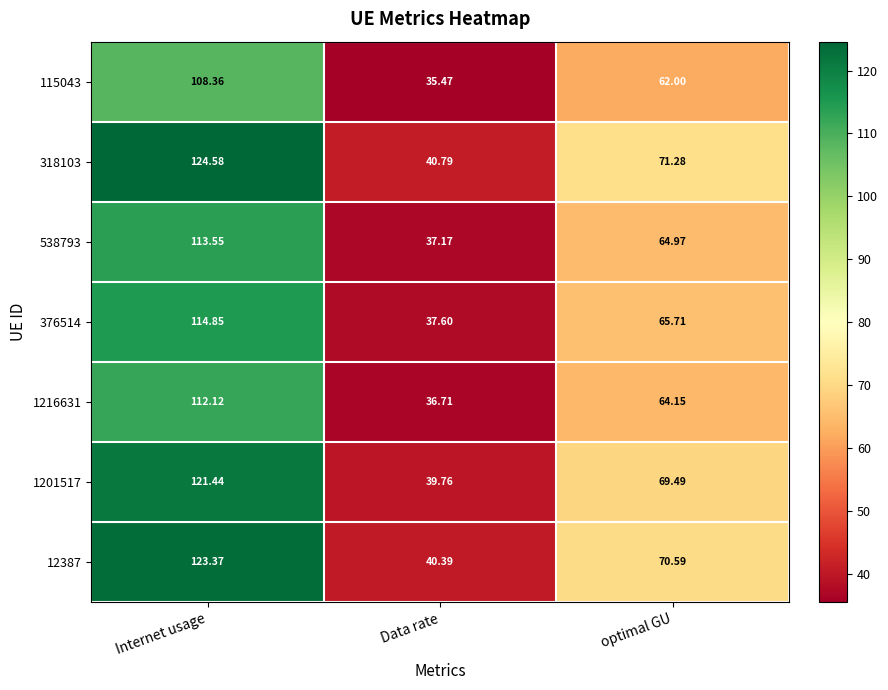

Is the value of 115043 at Internet usage greater than the value of 376514 at Data rate?

Yes